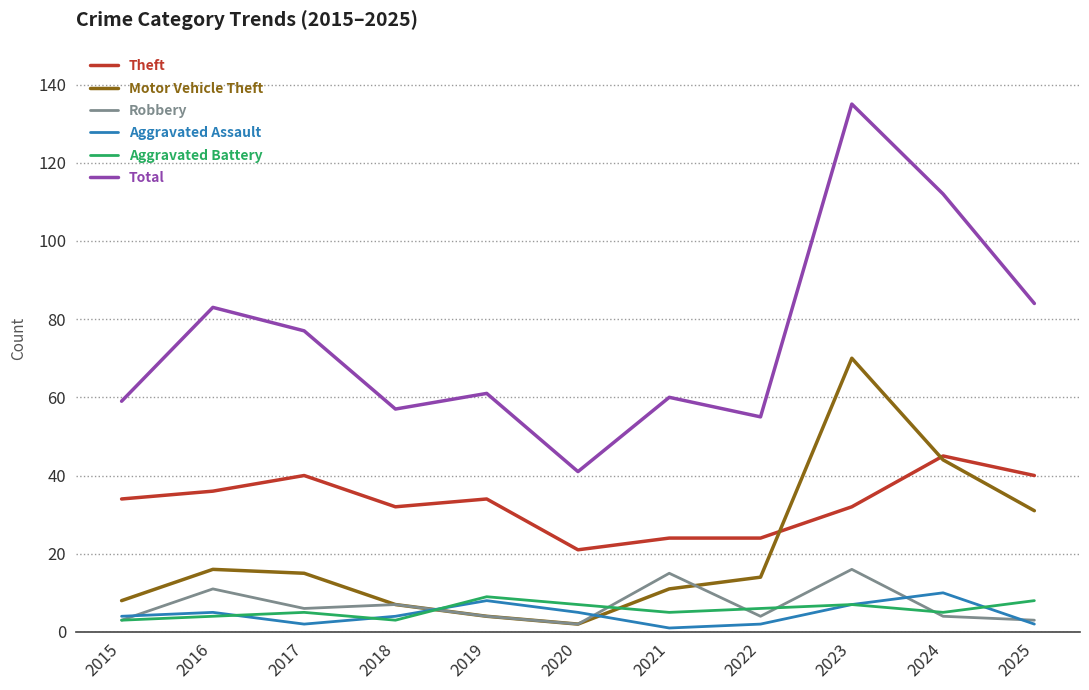

Which series has the largest range (max minus min)?

Total